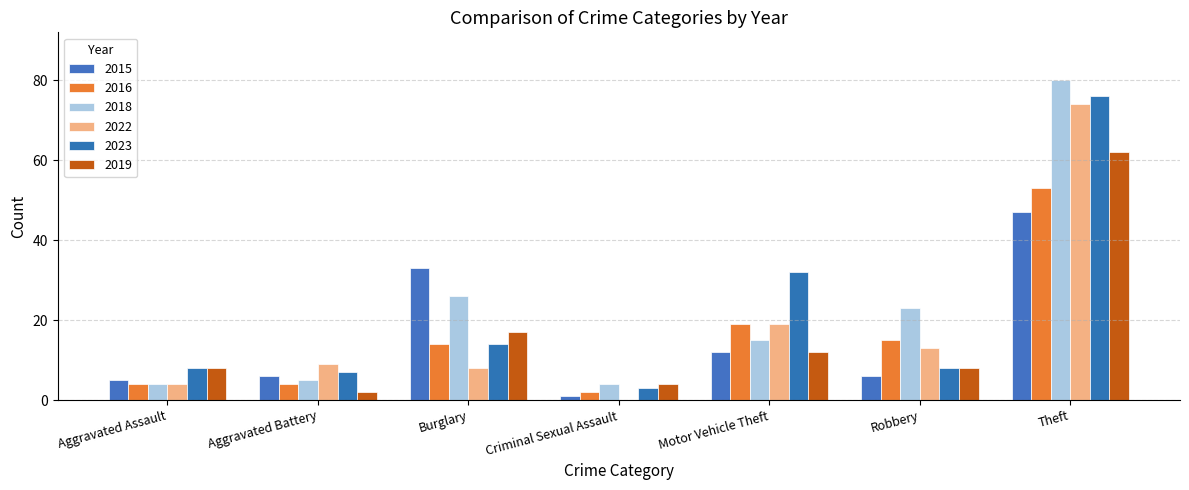

The value of 2023 at Criminal Sexual Assault is 3. True or false?

True